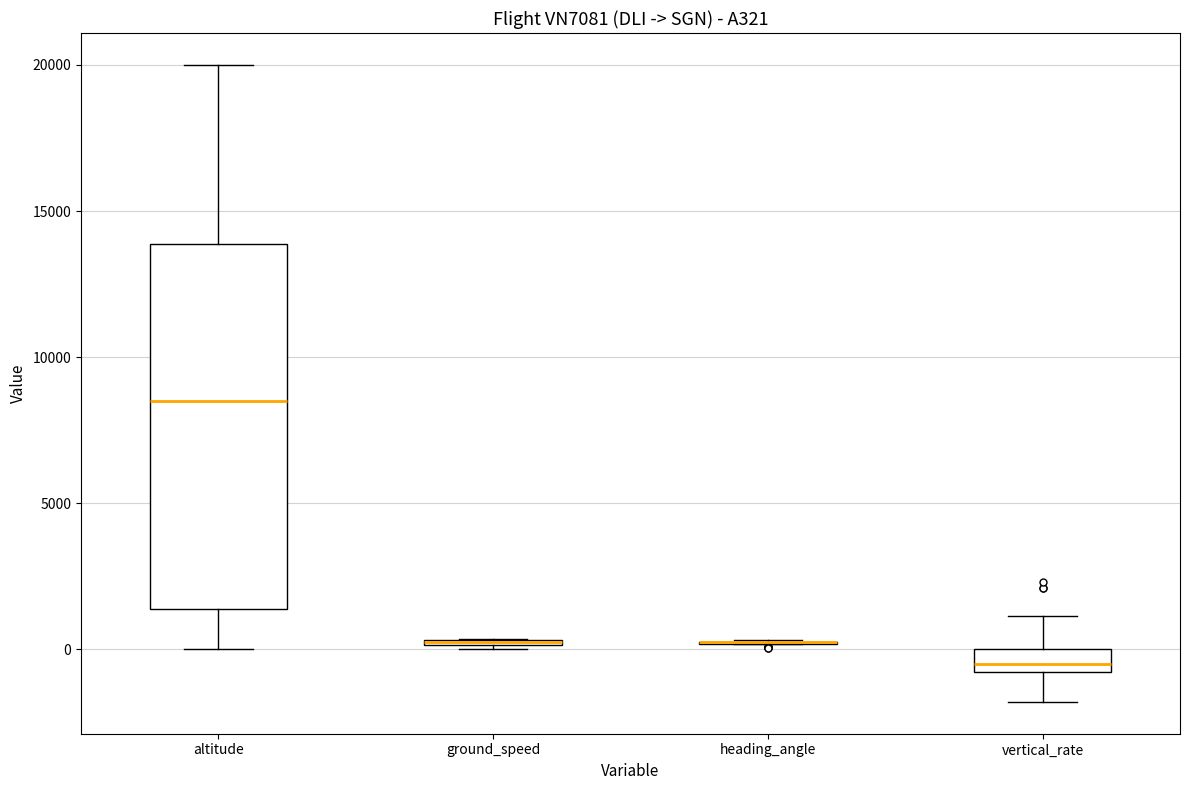

Which box is the tallest, from its lower edge to its upper edge?

altitude